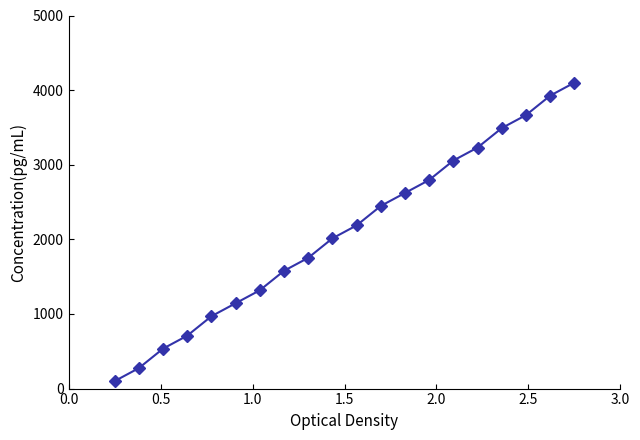

What is the smallest value displayed?

100.0